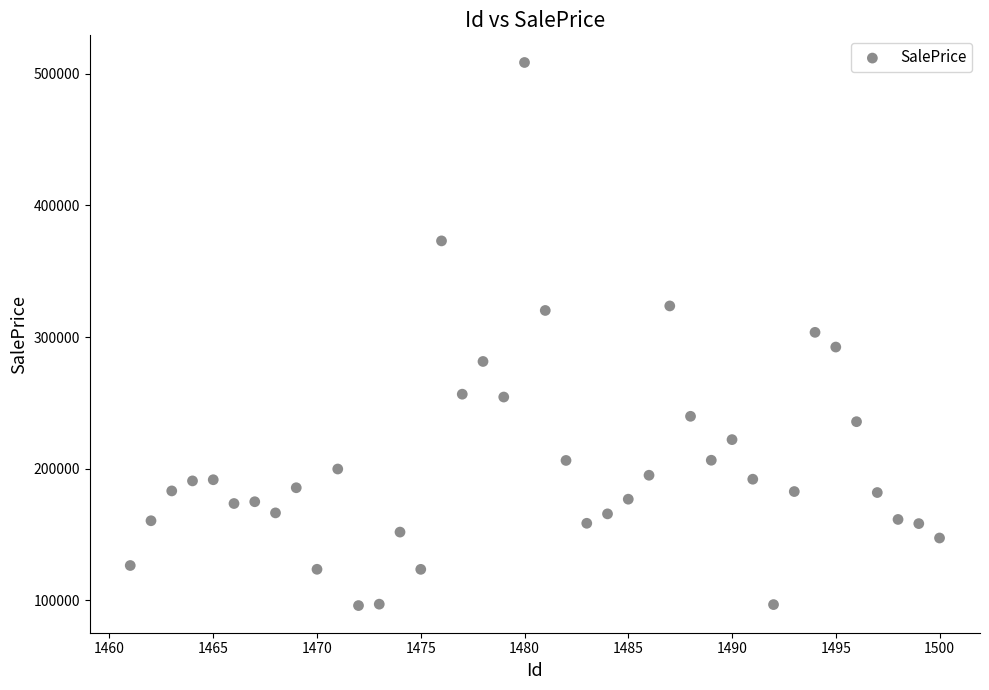

What is the range of X values (max minus min)?

39.0